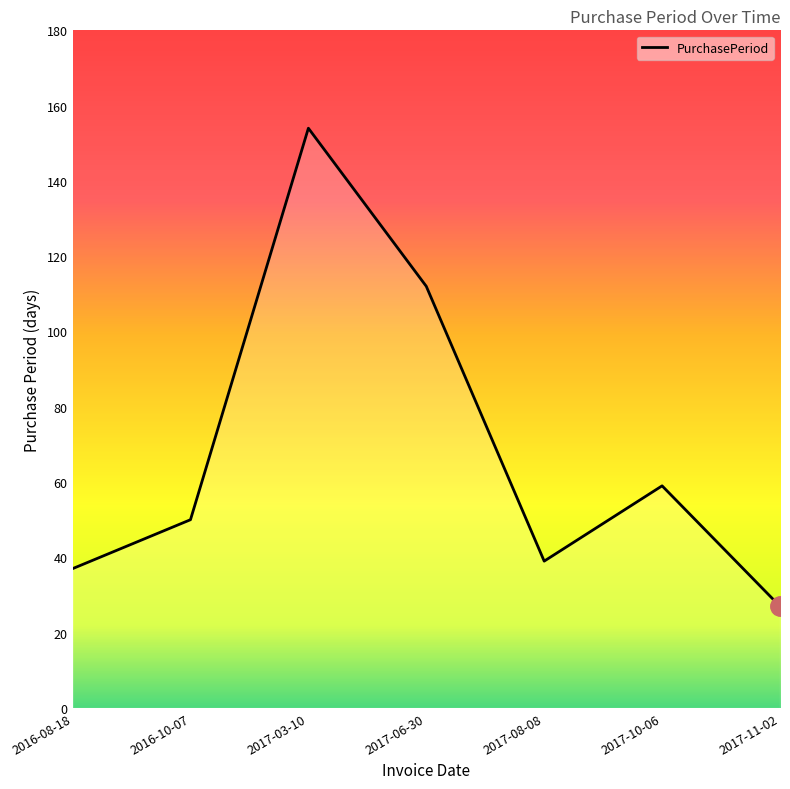

At which category does the chart reach its minimum across all series?

2017-11-02